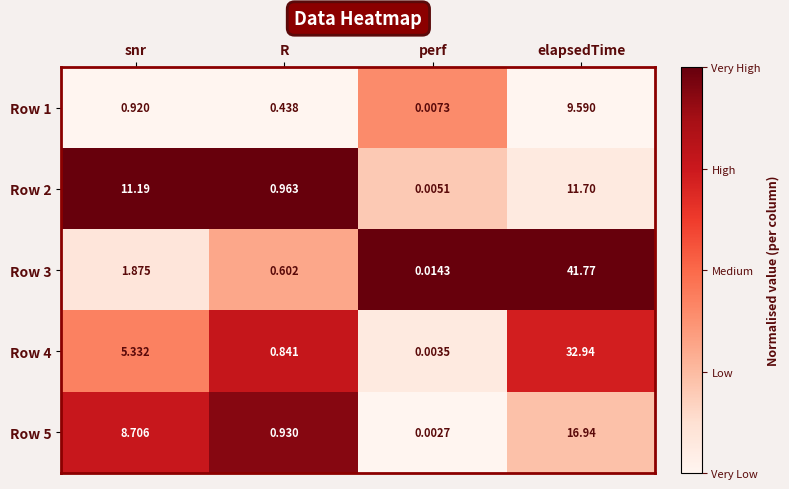

Which category has the highest value across all series?

elapsedTime